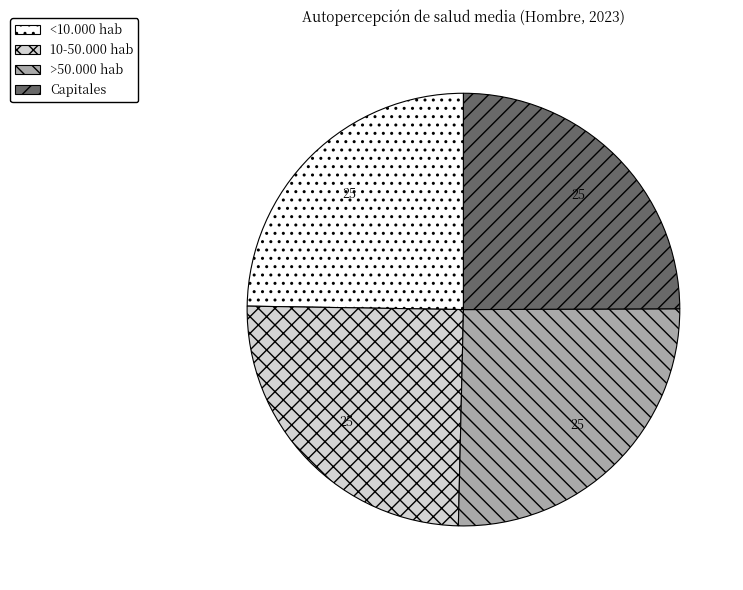

What is the ratio of the value at <10.000 hab to the value at Capitales?

1.0